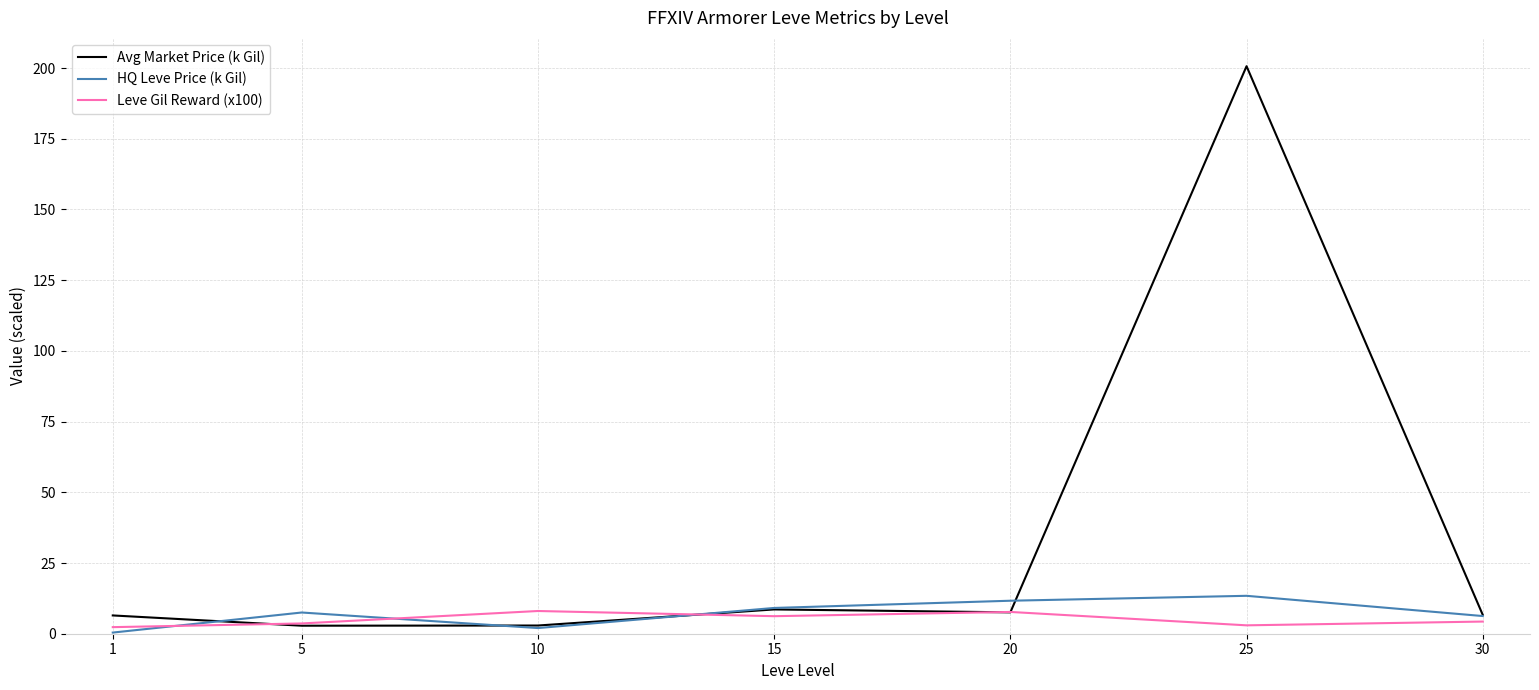

At which category is the sum across all series the highest?

25